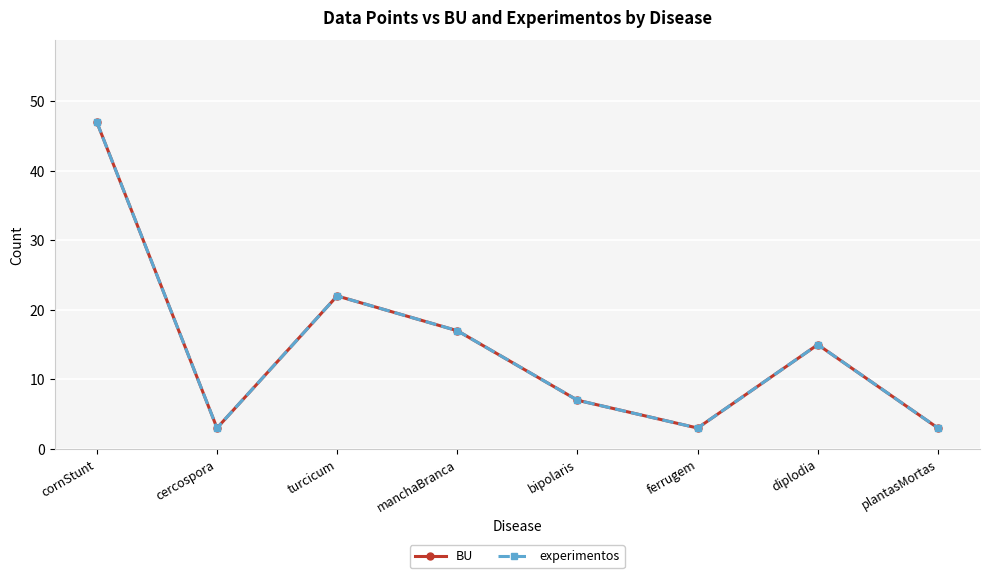

How many lines are shown in the chart?

2